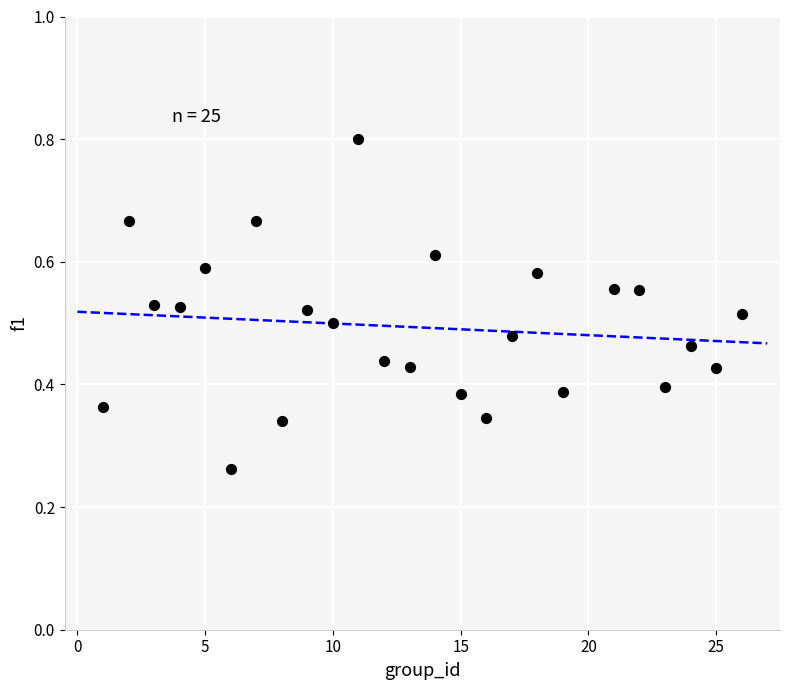

What is the range of X values (max minus min)?

25.0